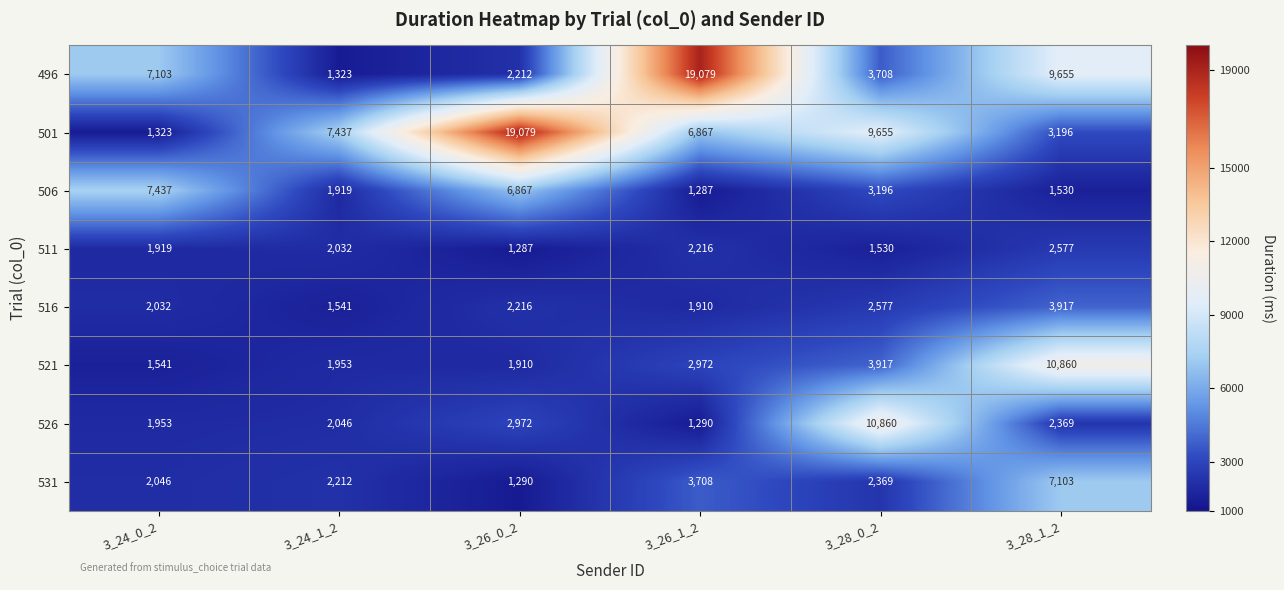

Rank the categories by 496 value from lowest to highest.

3_24_1_2, 3_26_0_2, 3_28_0_2, 3_24_0_2, 3_28_1_2, 3_26_1_2